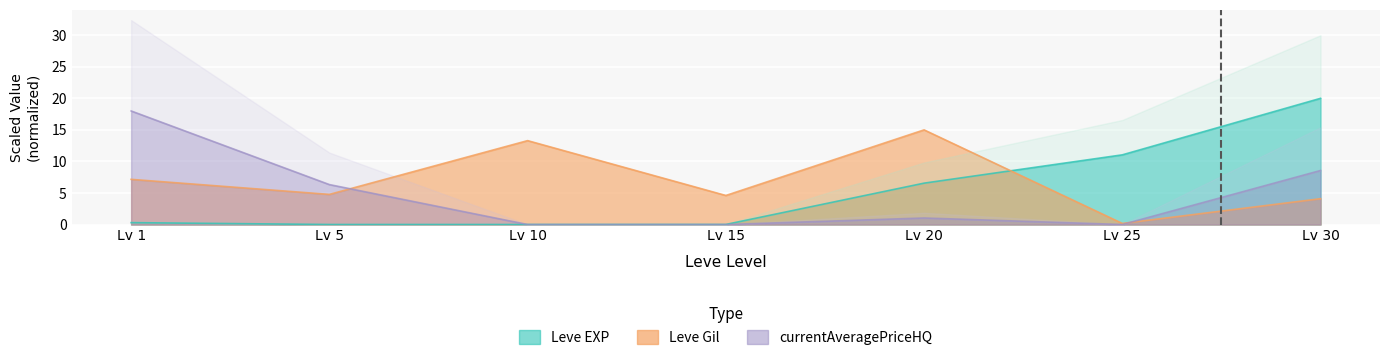

Which category has the highest value across all series?

Lv 30